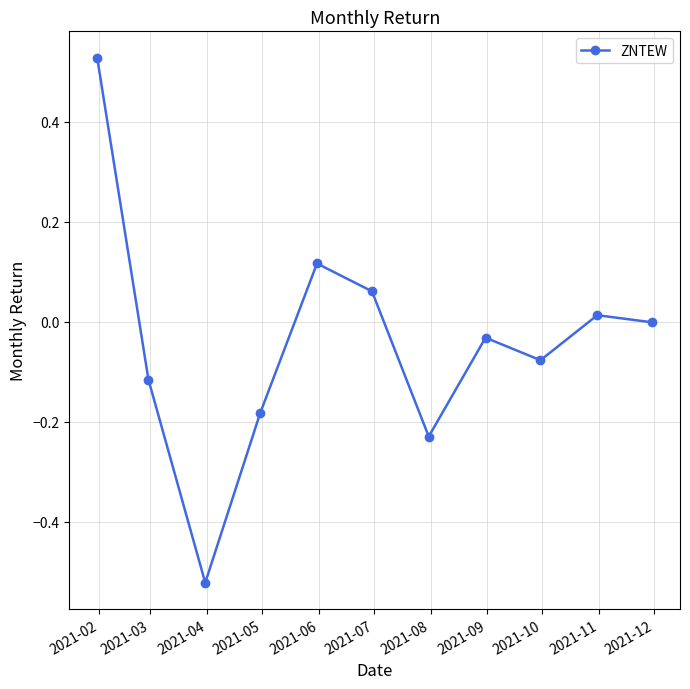

What is the difference between the second highest and second lowest values?

0.3